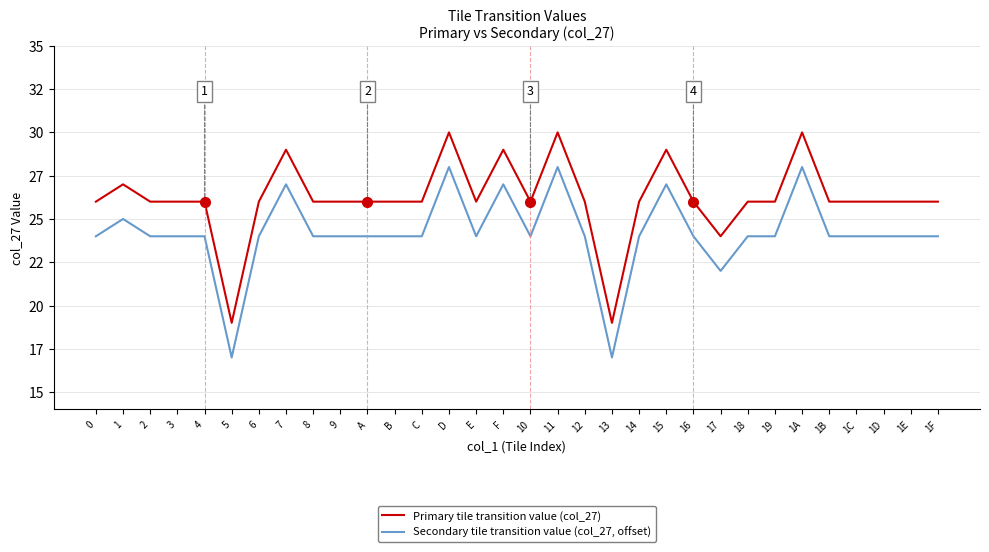

Is it true that Secondary tile transition value (col_27, offset) equals 27 at F?

True